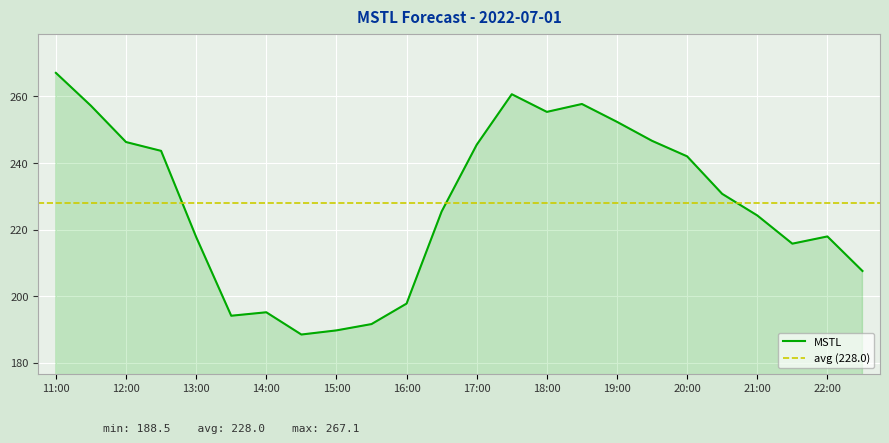

Rank the categories by value from lowest to highest.

14:30, 15:00, 15:30, 13:30, 14:00, 16:00, 22:30, 21:30, 13:00, 22:00, 21:00, 16:30, 20:30, 20:00, 12:30, 17:00, 12:00, 19:30, 19:00, 18:00, 11:30, 18:30, 17:30, 11:00